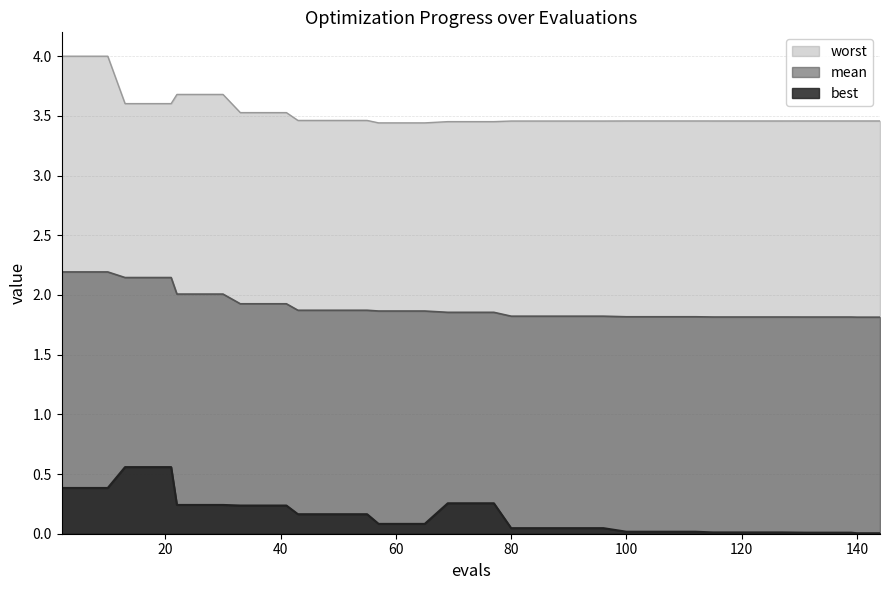

Which series has the largest range (max minus min)?

worst